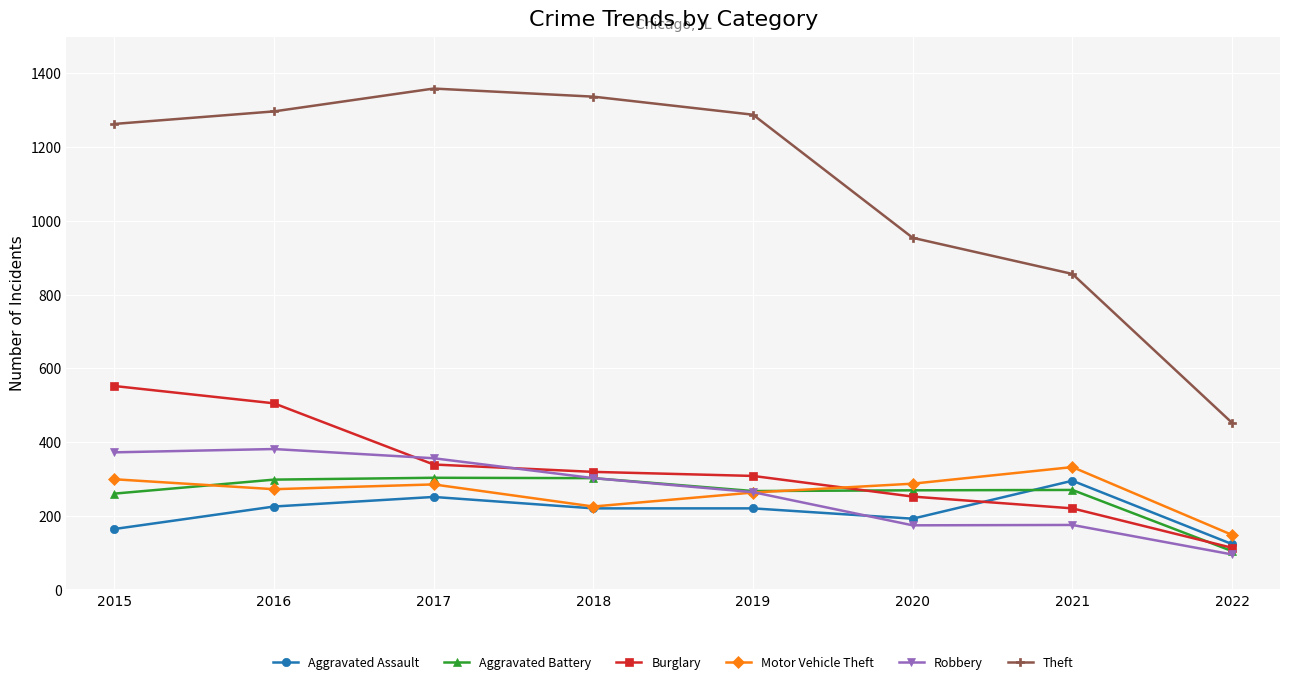

What is the maximum value shown in the chart?

1359